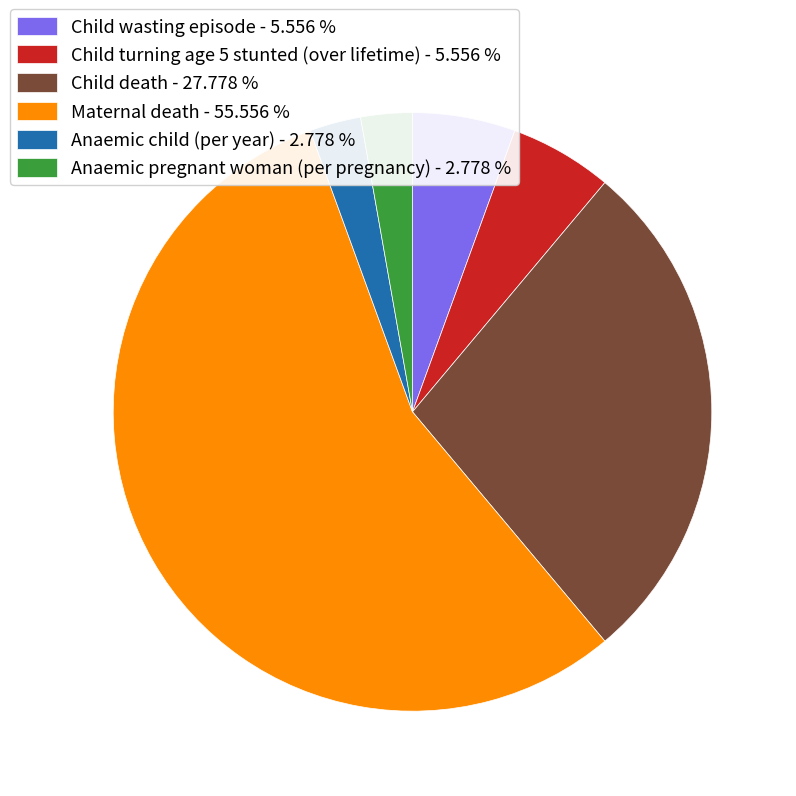

Between Child death and Child wasting episode, which is larger?

Child death